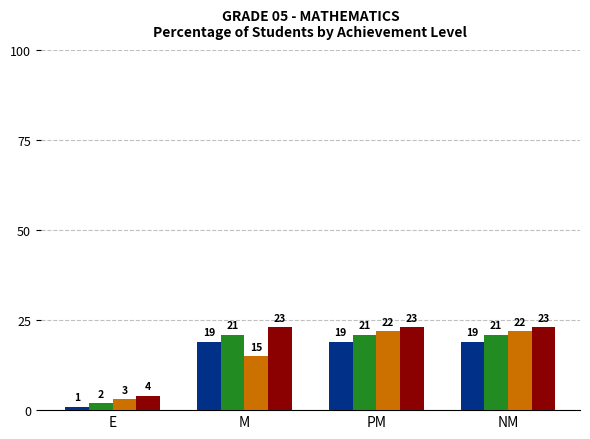

What is the smallest value displayed?

1